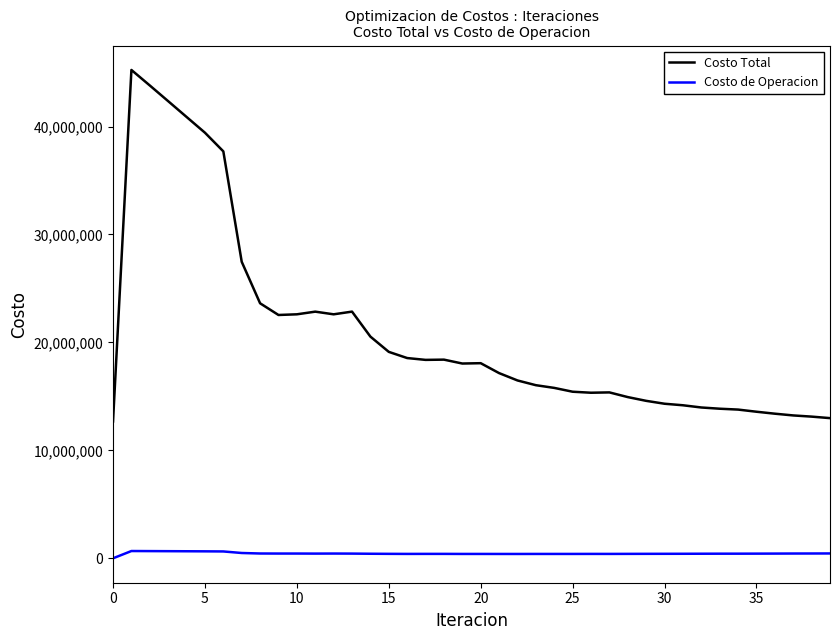

What are all the series names shown in the legend?

Costo Total, Costo de Operacion